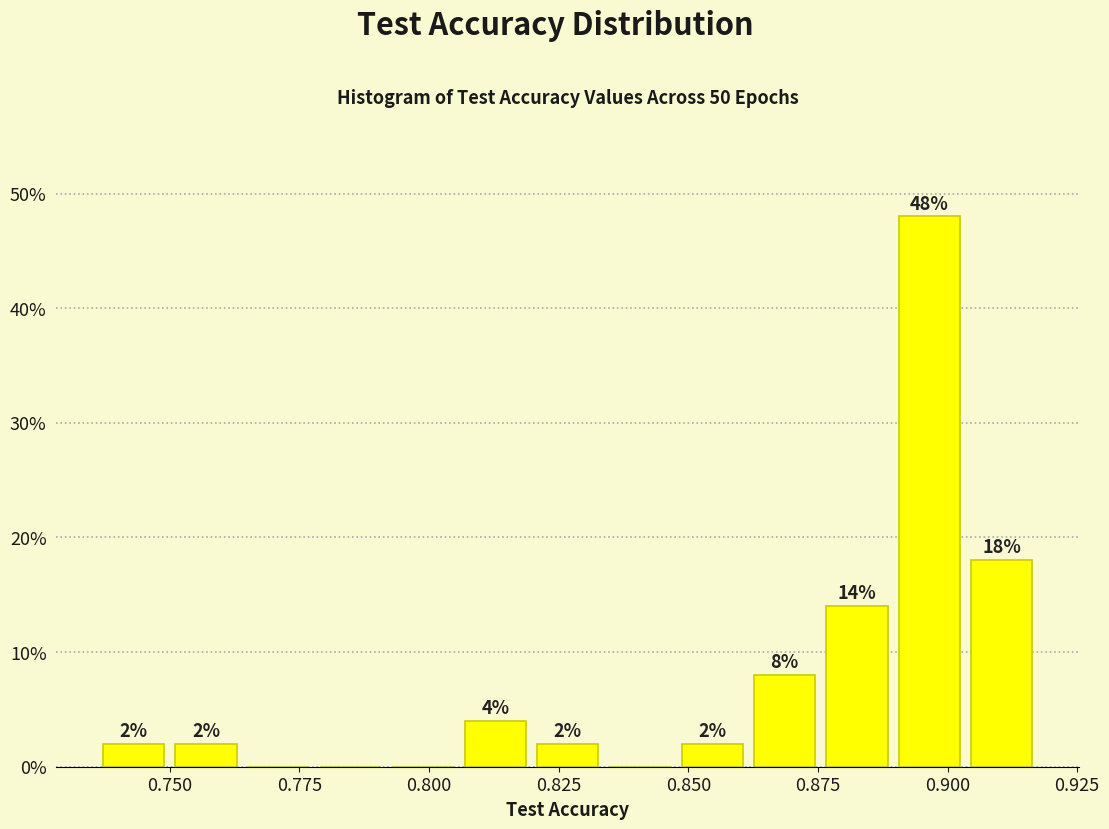

Around what value on the x-axis is the tallest bar? Give the approximate position of its centre, as read against the axis.

0.895